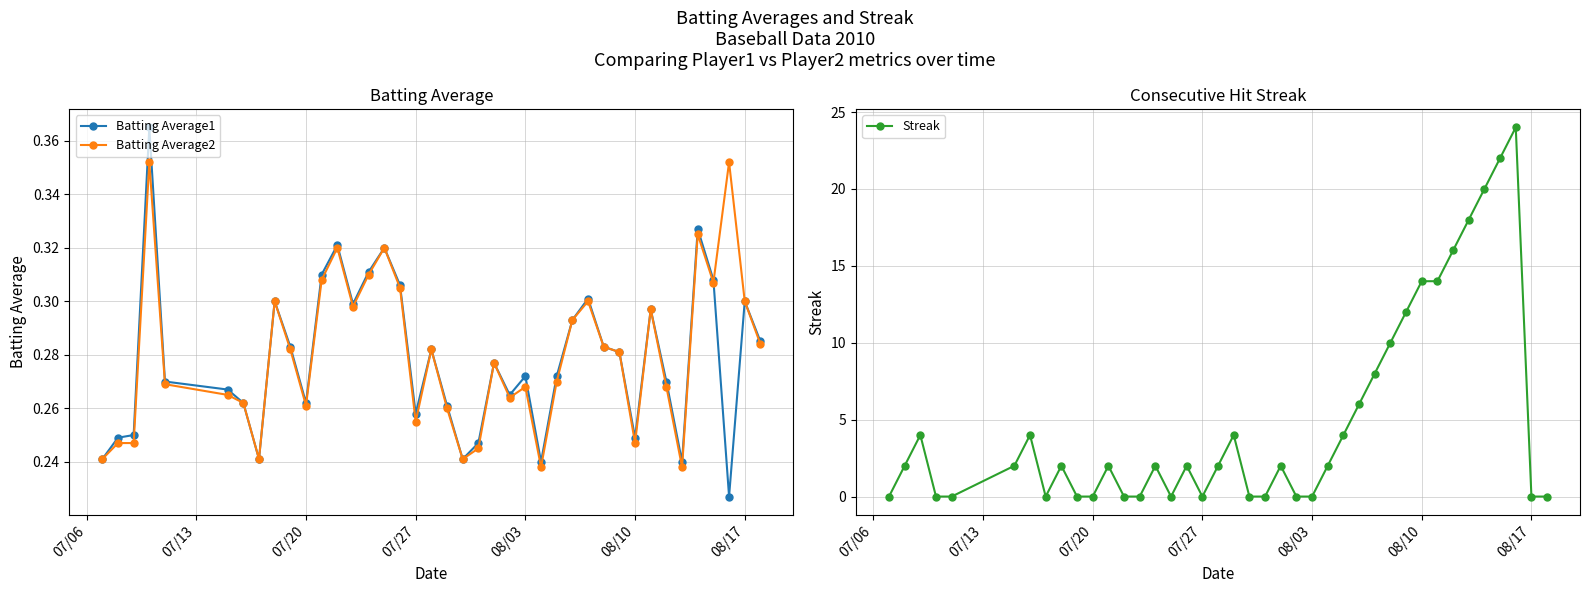

True or false: Batting Average1 has more than 1 points higher than both neighbors.

True